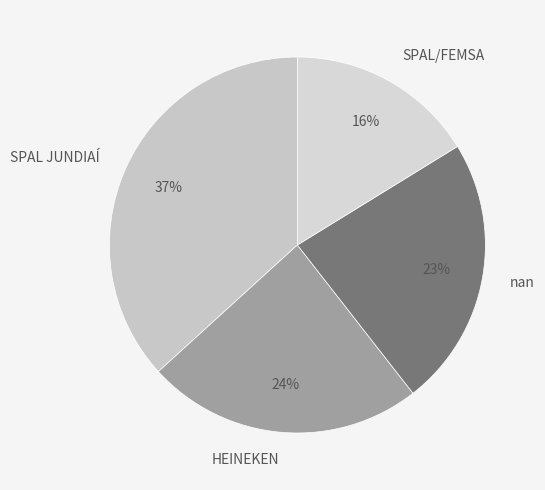

Between HEINEKEN and nan, which is larger?

HEINEKEN